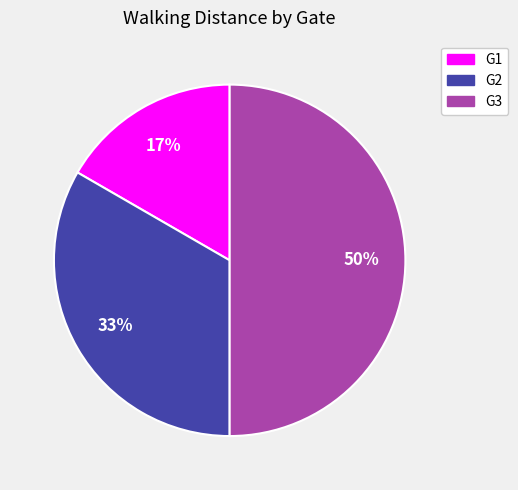

True or false: G1 accounts for 2% of the total.

False